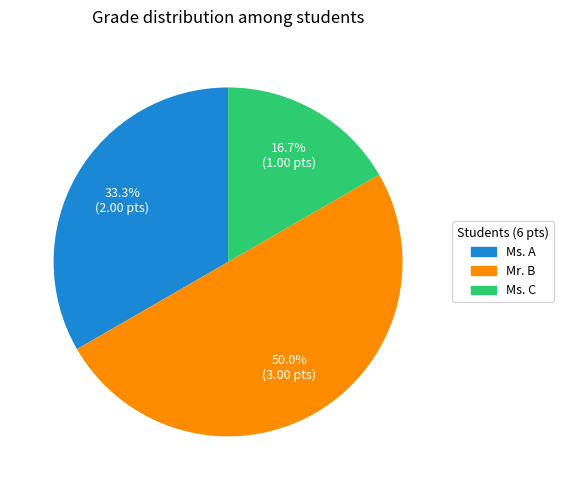

Rank the categories by value from lowest to highest.

Ms. C, Ms. A, Mr. B